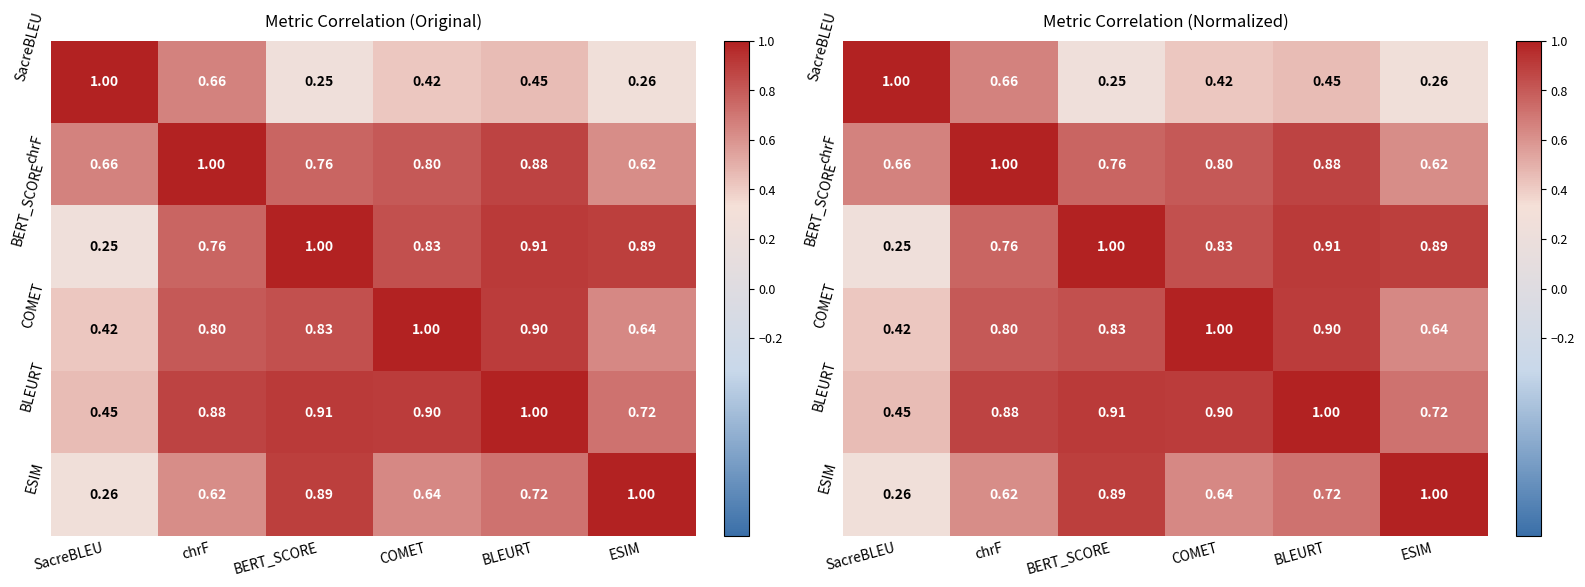

At which category is the sum across all series the highest?

BLEURT